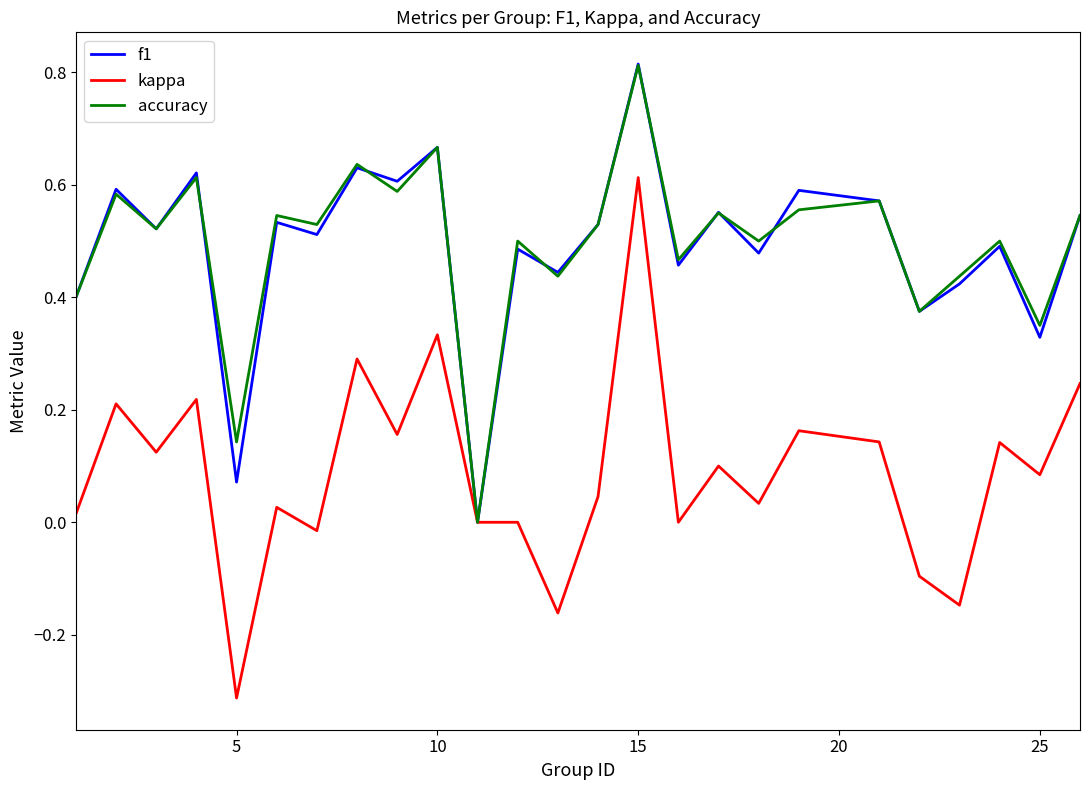

Which series has the largest range (max minus min)?

kappa